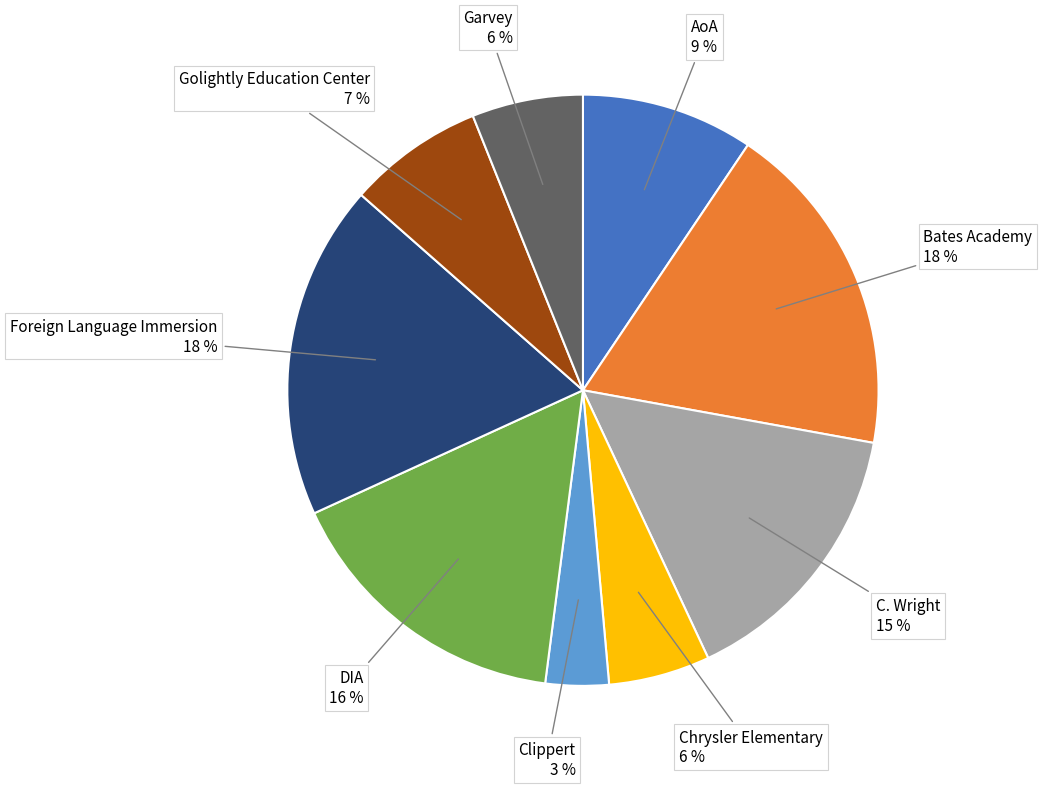

To the nearest percent, what is the difference between the Golightly Education Center and AoA slice percentages?

2%